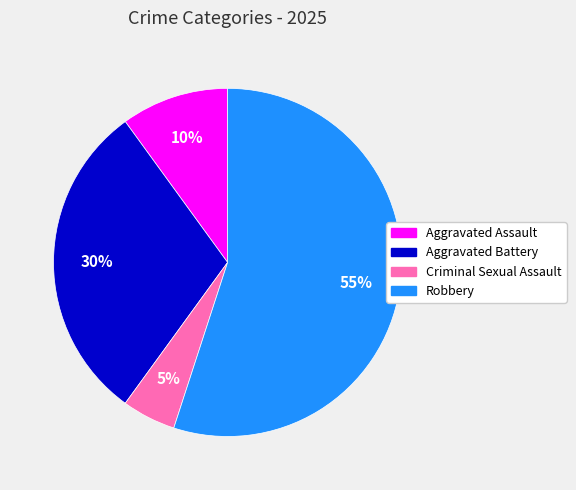

What is the ratio of the value at Criminal Sexual Assault to the value at Robbery?

0.1